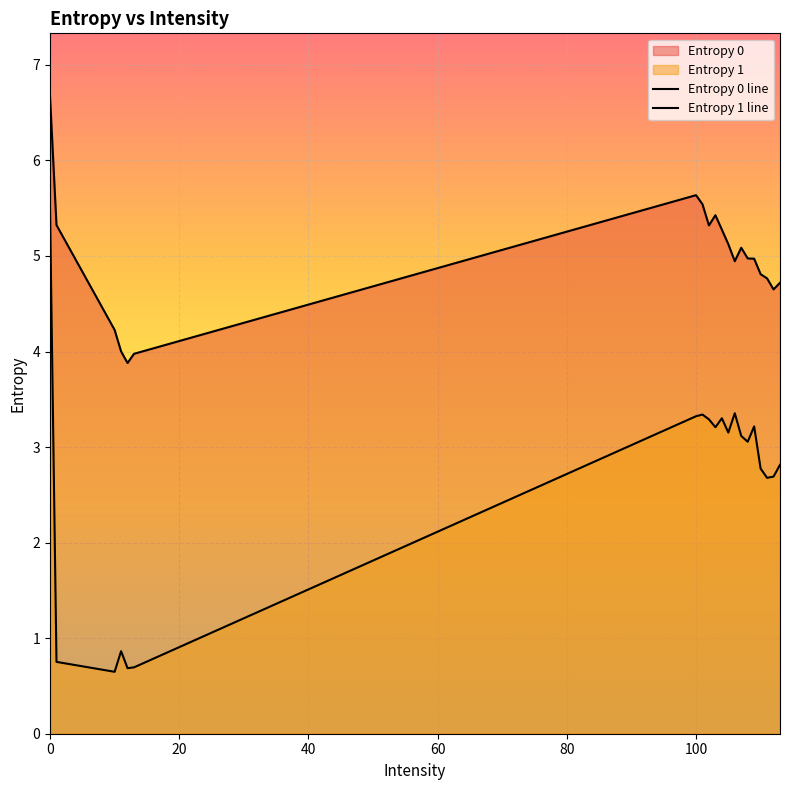

True or false: Entropy 0 and Entropy 1 cross at least once.

False